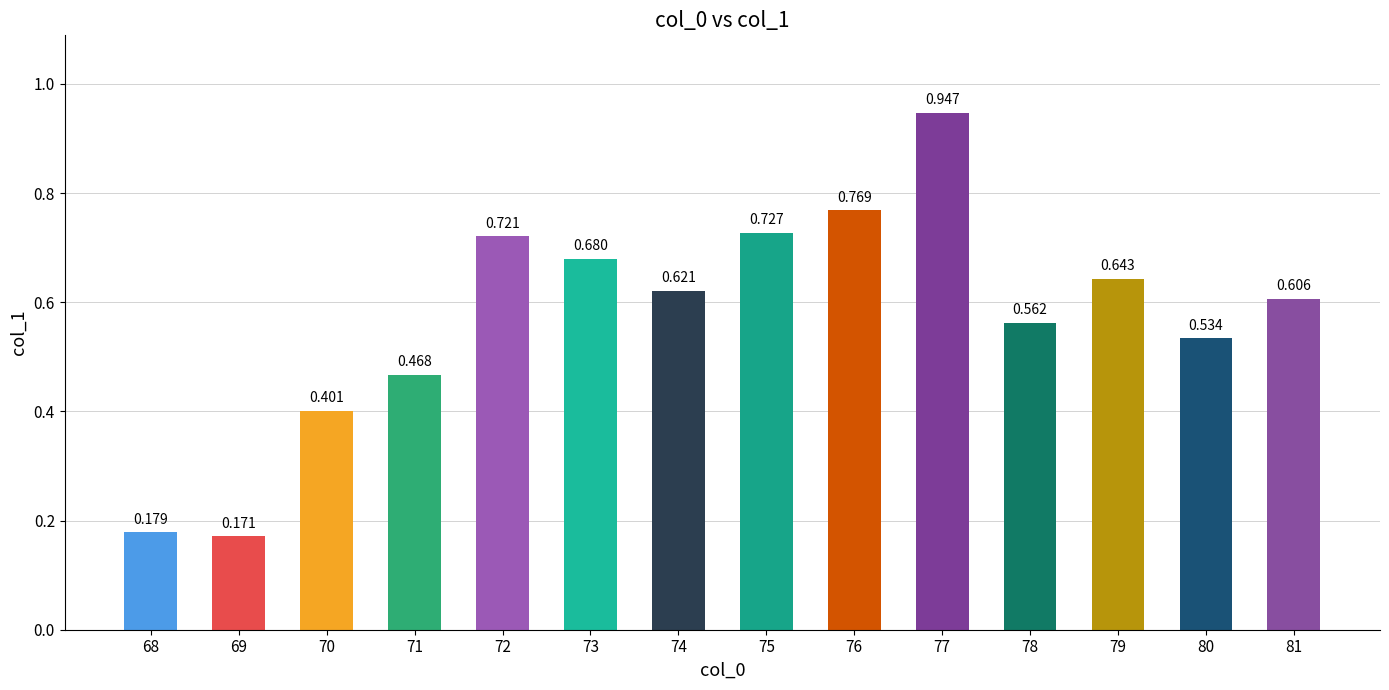

The chart shows a value of 0.6 at 81. True or false?

True